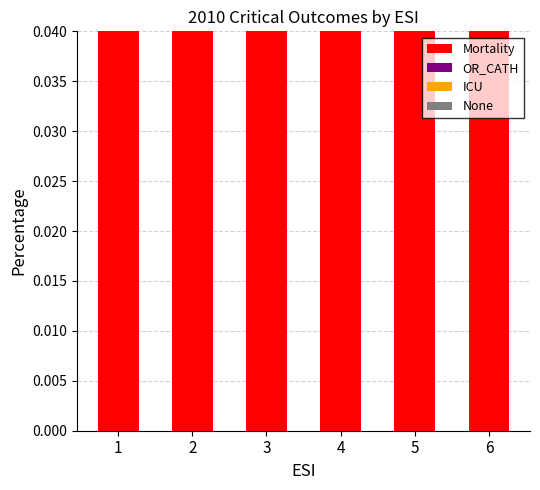

Reading left to right, what are all the values shown in this chart?

Mortality: 0.5	0.5	0.5	0.3	0.3	0.4
OR_CATH: 0.2	0.3	0.1	0.4	0.4	0.3
ICU: 0.0	0.0	0.2	0.1	0.1	0.0
None: 0.2	0.2	0.0	0.1	0.2	0.1